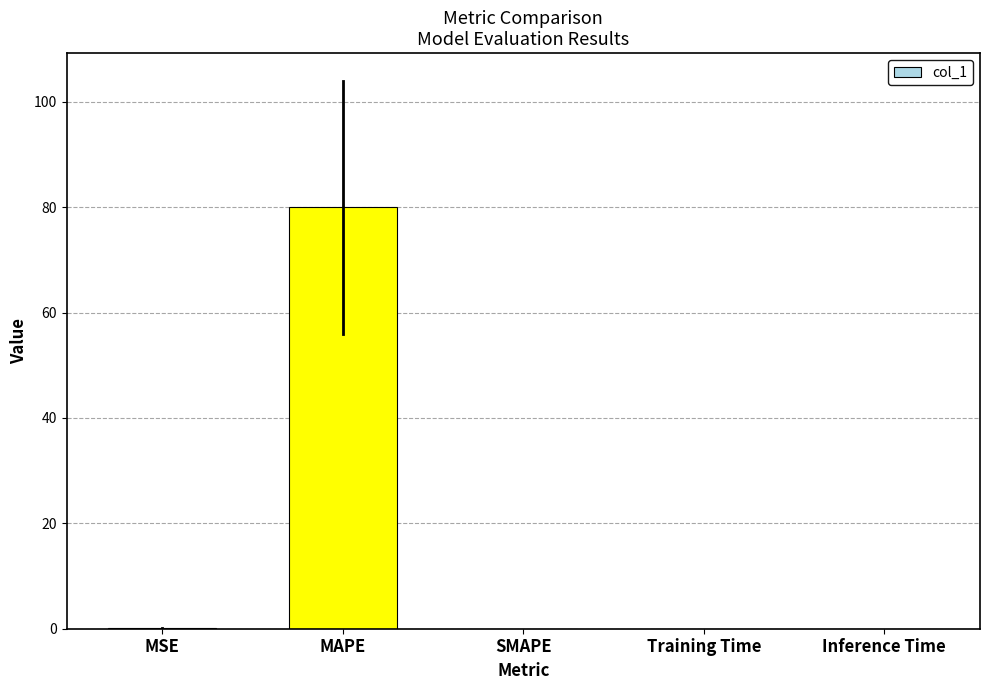

How many series are shown in this chart?

1